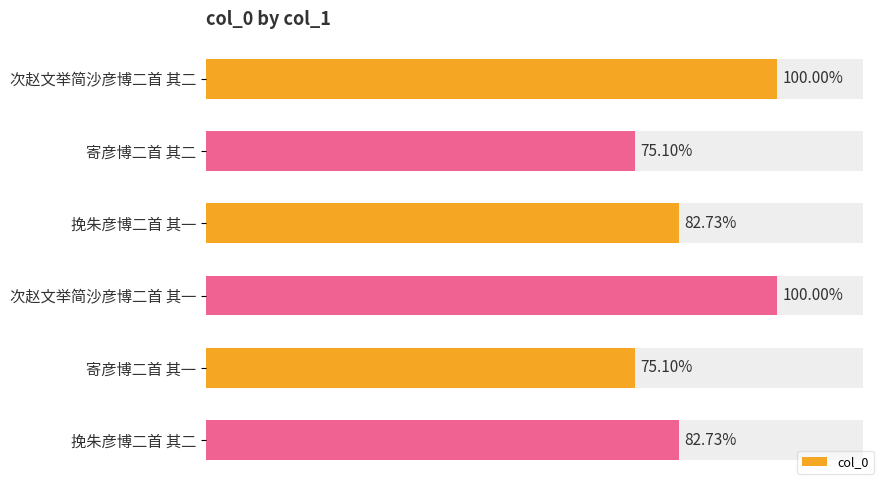

The chart shows a value of 1198658 at 寄彦博二首 其二. True or false?

False